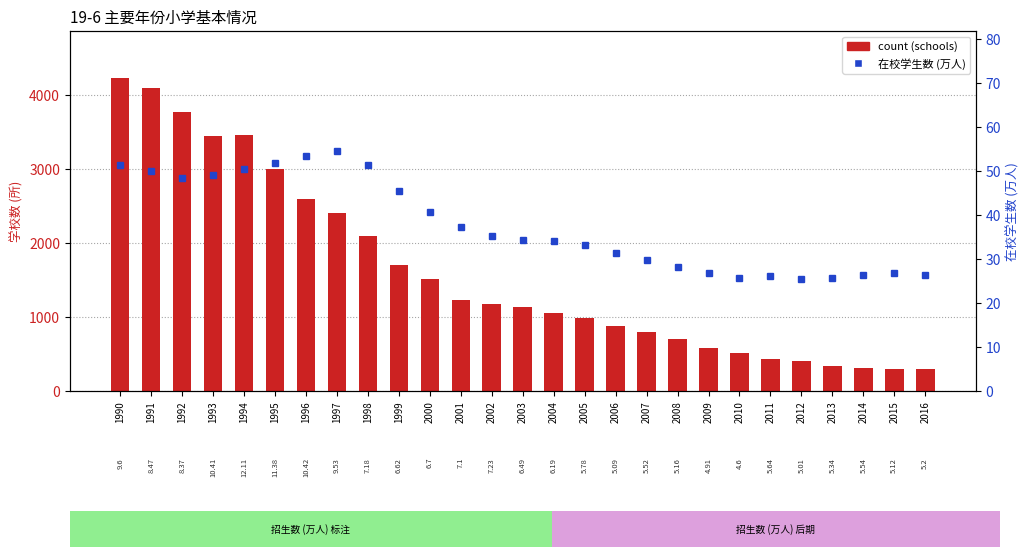

Reading left to right, extract all data points from this chart.

count (schools): 1990=4229.0	1991=4098.0	1992=3774.0	1993=3443.0	1994=3454.0	1995=2994.0	1996=2597.0	1997=2400.0	1998=2100.0	1999=1705.0	2000=1511.0	2001=1228.0	2002=1169.0	2003=1130.0	2004=1050.0	2005=980.0	2006=877.0	2007=800.0	2008=703.0	2009=584.0	2010=509.0	2011=429.0	2012=406.0	2013=340.0	2014=316.0	2015=295.0	2016=291.0
在校学生数 (万人): 1990=51.3	1991=50.1	1992=48.5	1993=49.0	1994=50.5	1995=51.9	1996=53.5	1997=54.5	1998=51.3	1999=45.5	2000=40.7	2001=37.3	2002=35.1	2003=34.4	2004=34.0	2005=33.2	2006=31.3	2007=29.7	2008=28.2	2009=26.8	2010=25.6	2011=26.1	2012=25.5	2013=25.6	2014=26.2	2015=26.7	2016=26.3